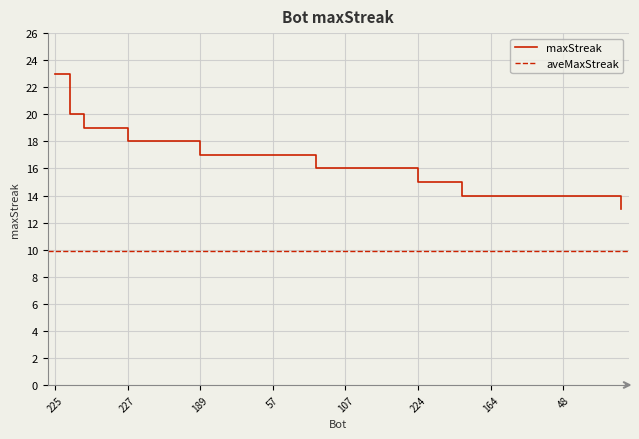

Is it true that the value at 220 is 26?

False